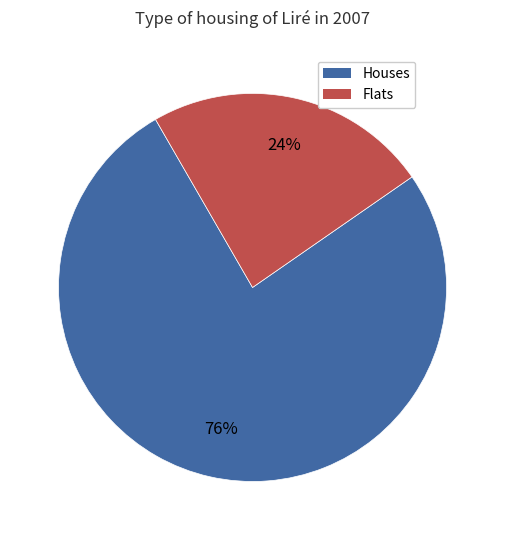

Is there a majority slice in this chart?

Yes